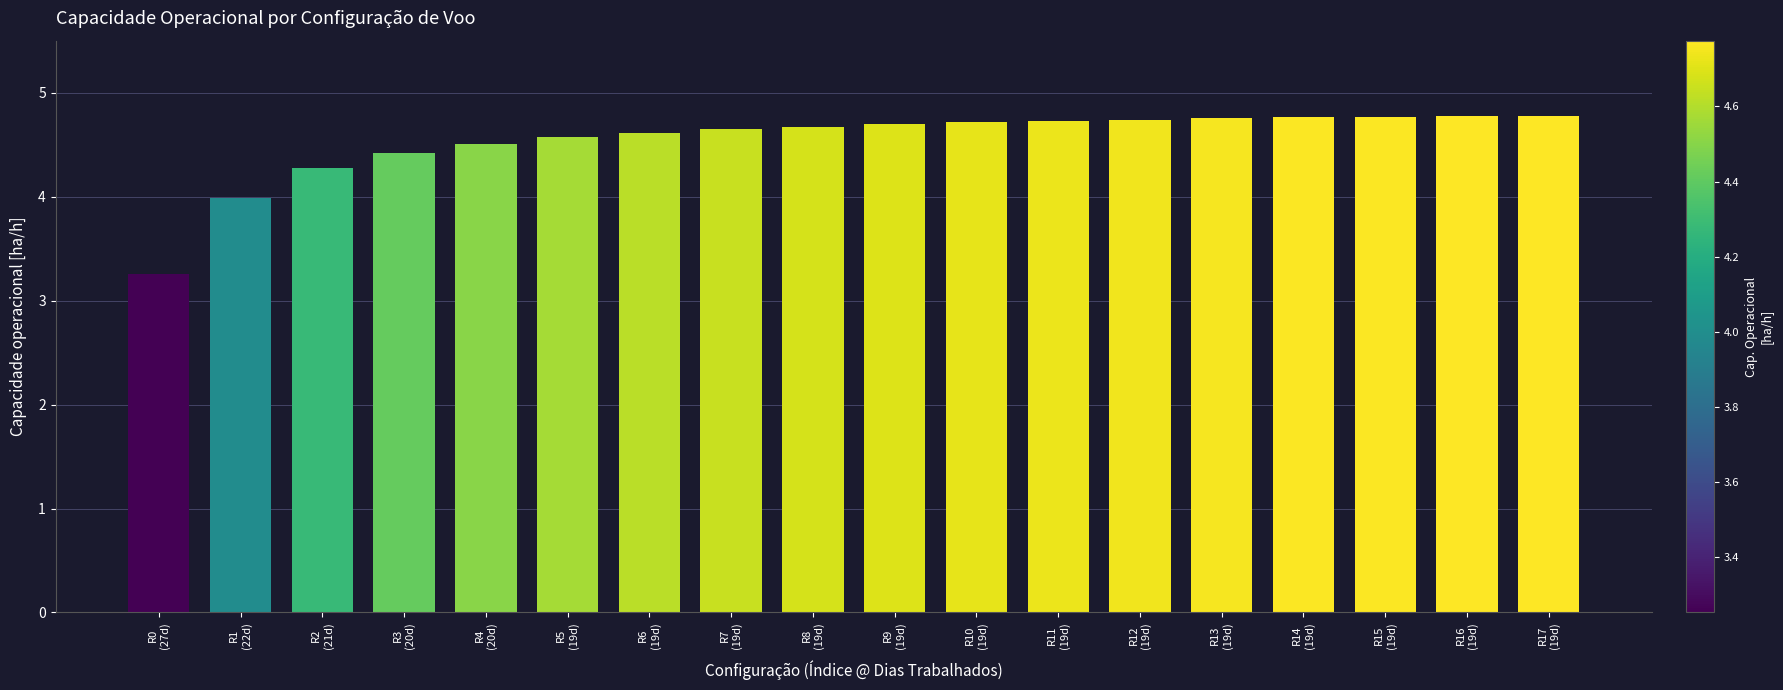

What is the sum of all values?

81.7